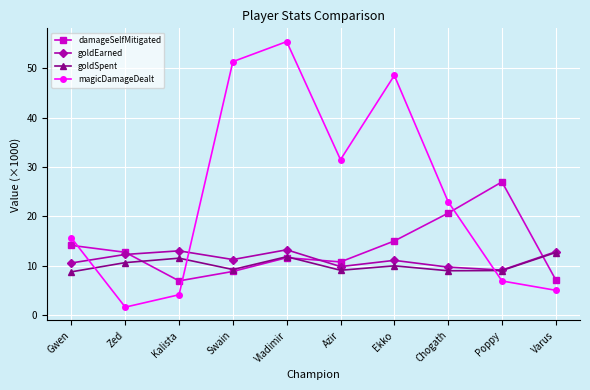

What is the smallest value displayed?

1.6